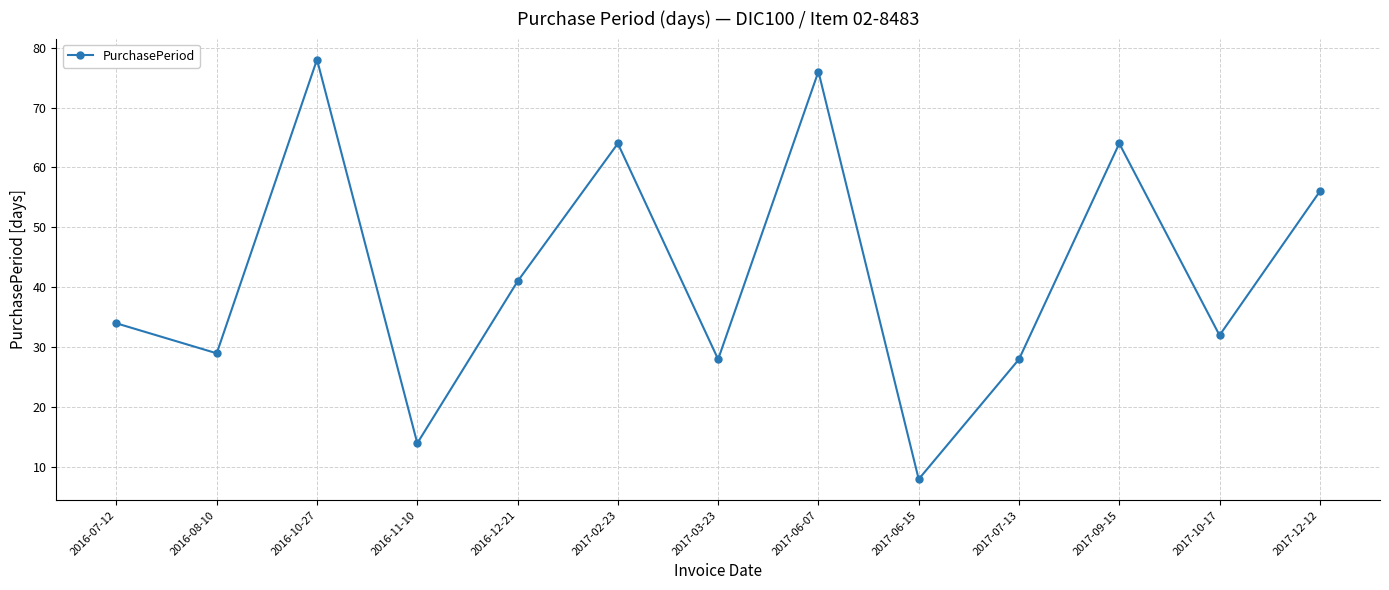

How many interior local peaks (higher than both neighbors) does the data have?

4